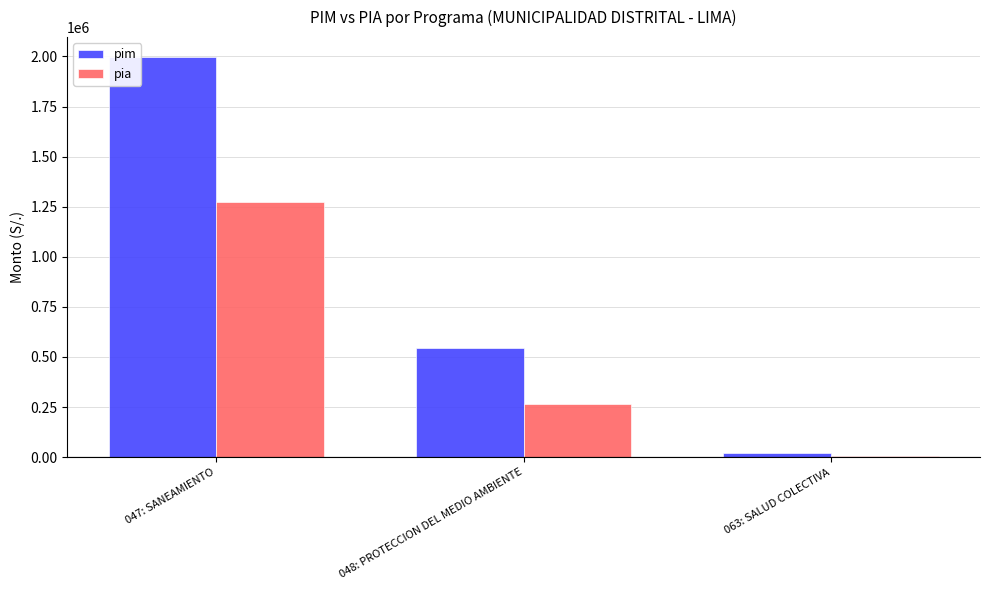

Is the value of pim at 063: SALUD COLECTIVA greater than the value of pia at 047: SANEAMIENTO?

No